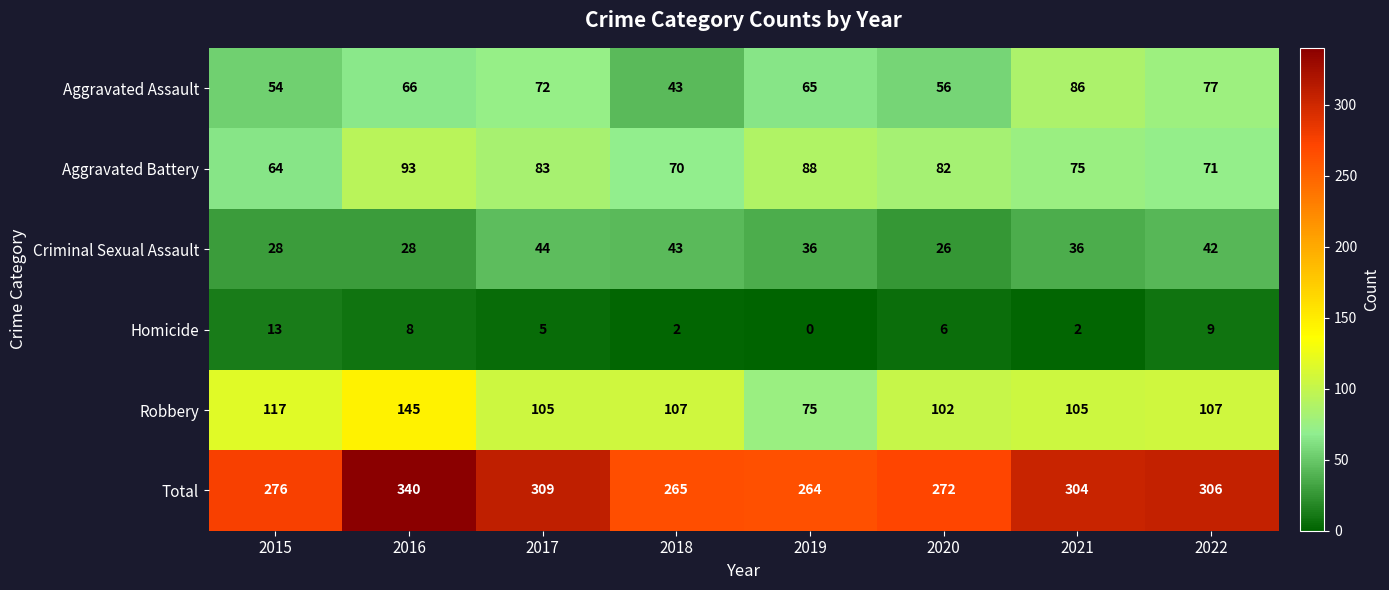

What is the difference between the second highest and second lowest values in the Aggravated Assault series?

23